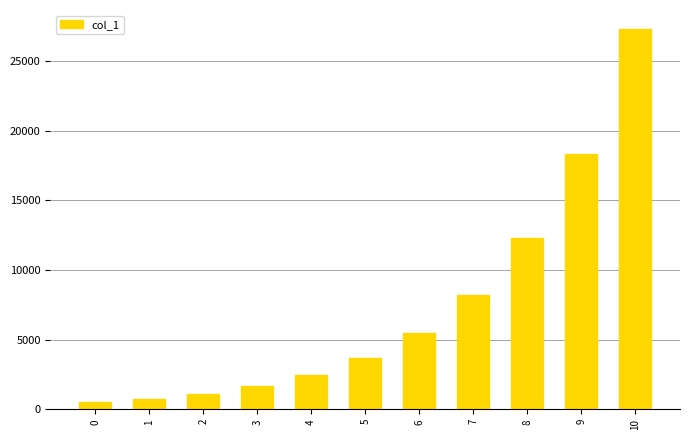

What is the ratio of the value at 7 to the value at 6?

1.5